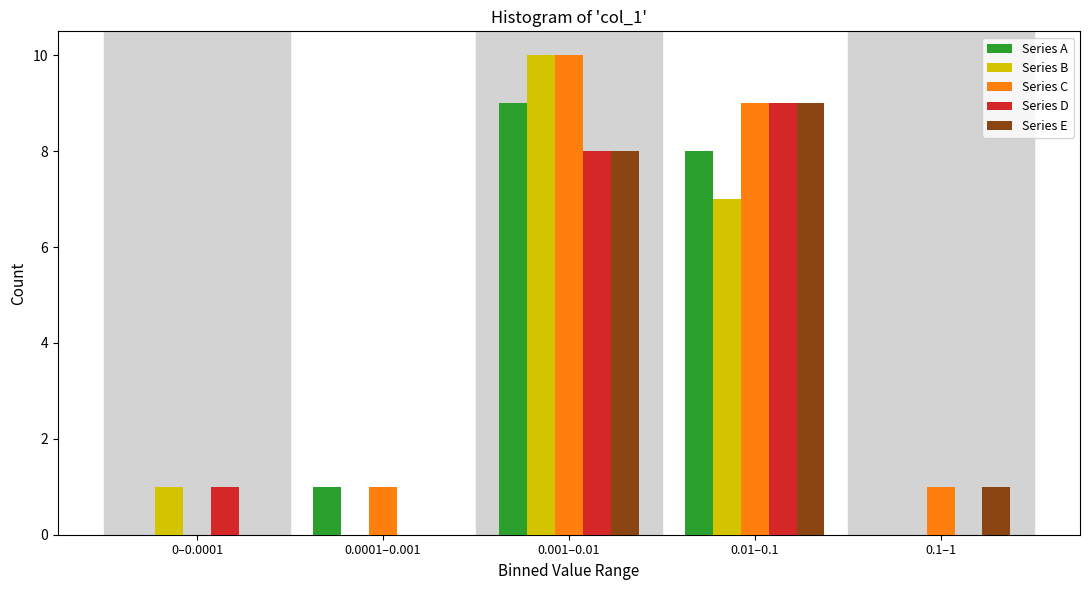

Reading left to right, transcribe all the data shown in this chart.

Series A: 0–0.0001=0	0.0001–0.001=1	0.001–0.01=9	0.01–0.1=8	0.1–1=0
Series B: 0–0.0001=1	0.0001–0.001=0	0.001–0.01=10	0.01–0.1=7	0.1–1=0
Series C: 0–0.0001=0	0.0001–0.001=1	0.001–0.01=10	0.01–0.1=9	0.1–1=1
Series D: 0–0.0001=1	0.0001–0.001=0	0.001–0.01=8	0.01–0.1=9	0.1–1=0
Series E: 0–0.0001=0	0.0001–0.001=0	0.001–0.01=8	0.01–0.1=9	0.1–1=1